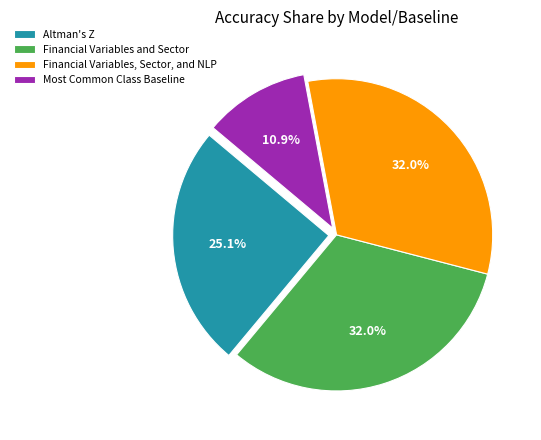

Which slice is the smallest?

Most Common Class Baseline